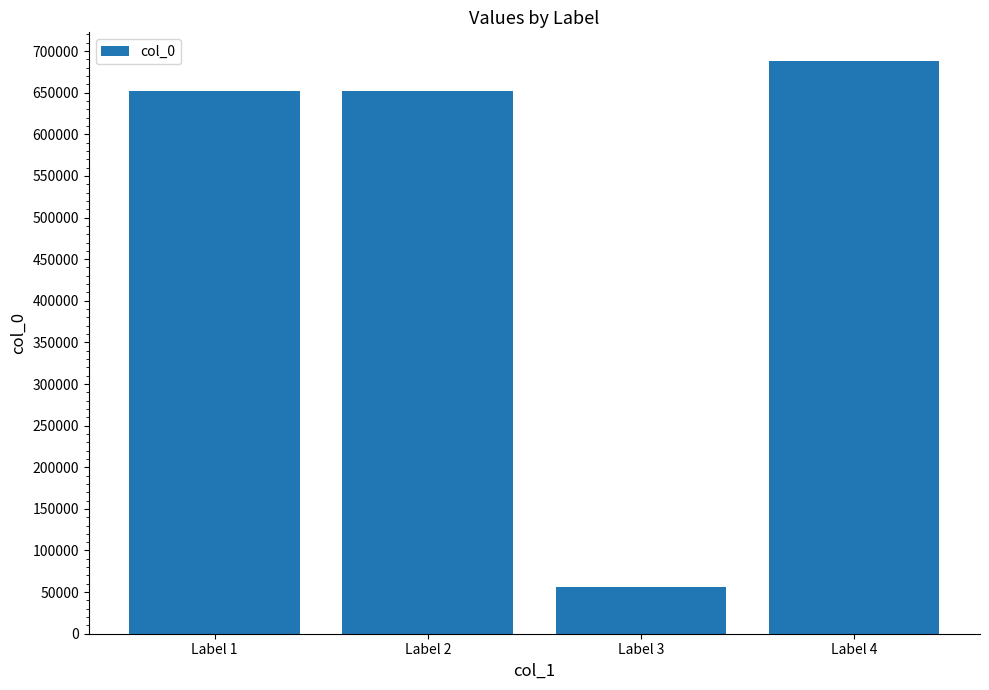

What is the approximate value at Label 4, to the nearest 50?

688100